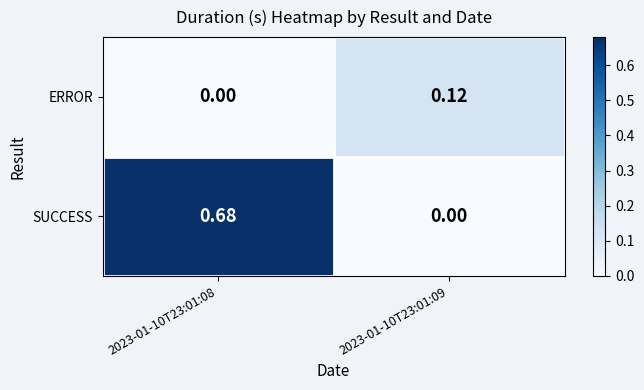

Rank the series by their average value, from lowest to highest.

ERROR, SUCCESS